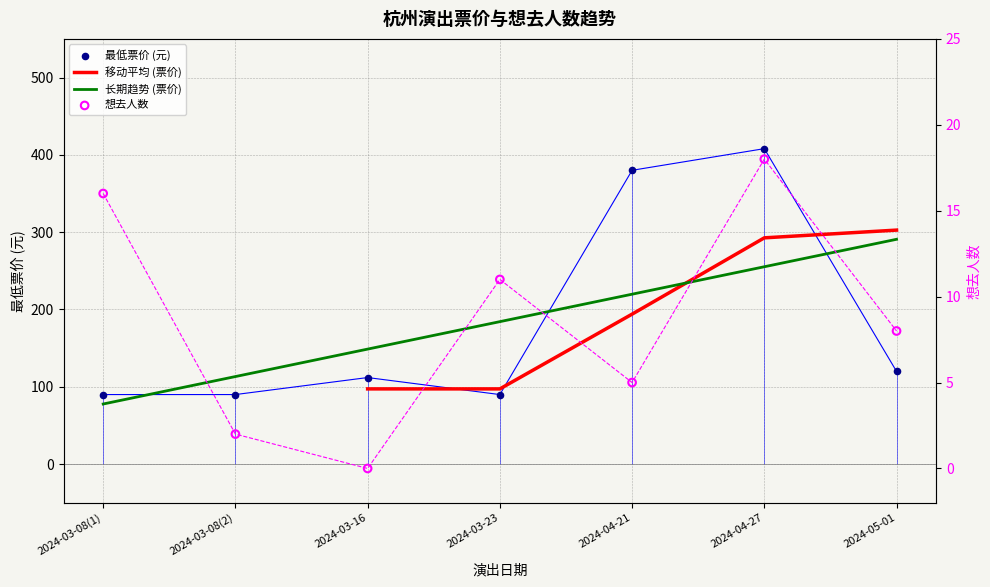

Which series has the largest Y range (max minus min)?

最低票价